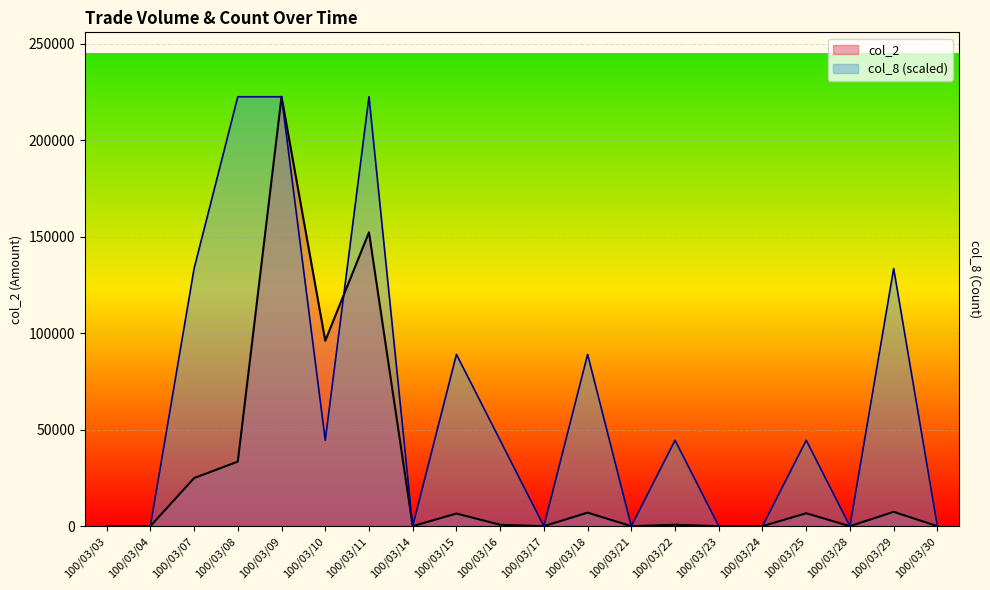

Which series has the largest range (max minus min)?

col_2